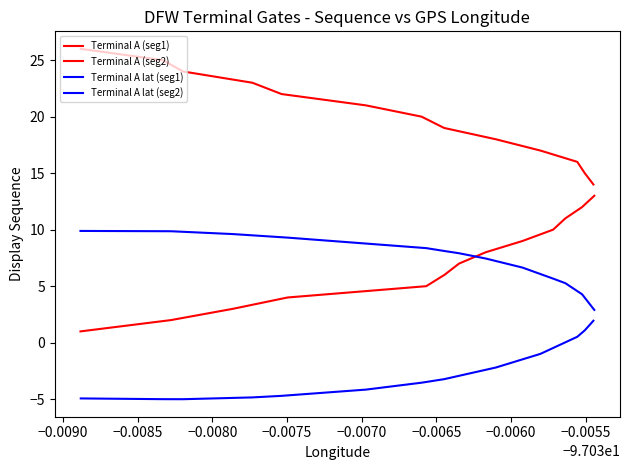

What is the minimum value for Terminal A lat (seg1)?

2.9